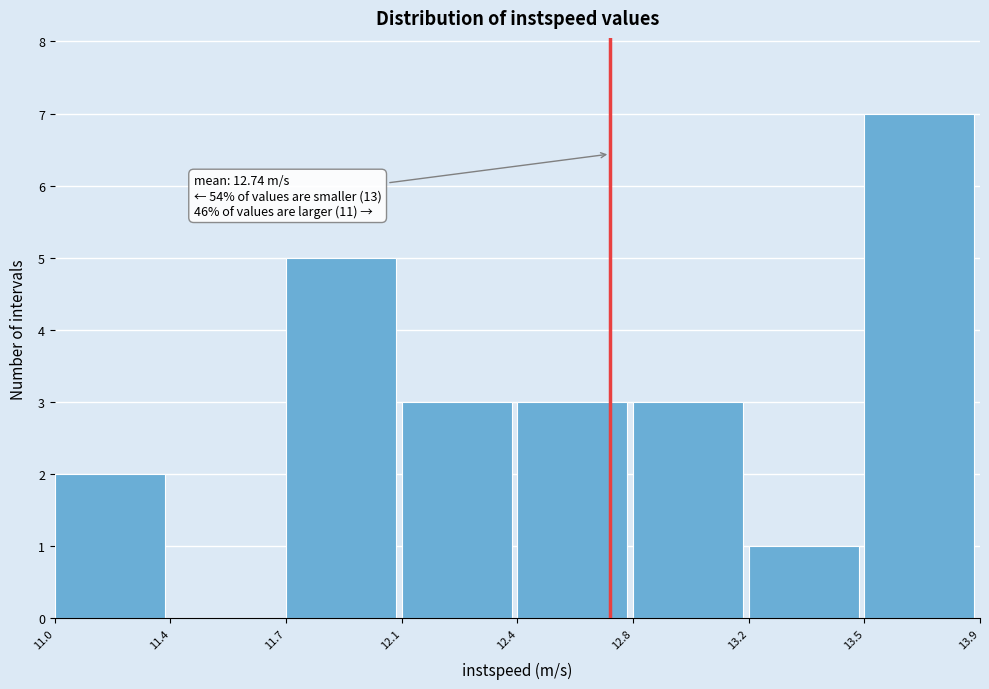

Reading left to right, transcribe all the data shown in this chart.

11.0=2	11.4=0	11.7=5	12.1=3	12.4=3	12.8=3	13.2=1	13.5=7